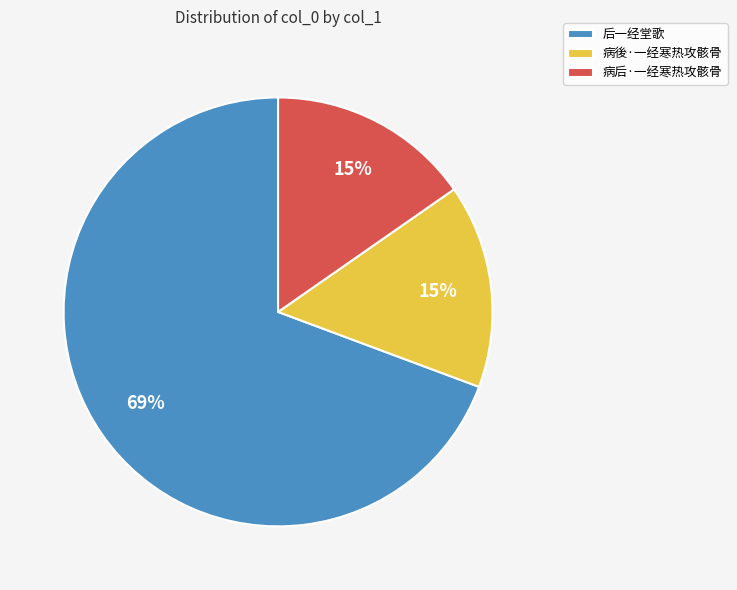

Approximately how many times larger is the value at 病后·一经寒热攻骸骨 compared to 病後·一经寒热攻骸骨?

1.0